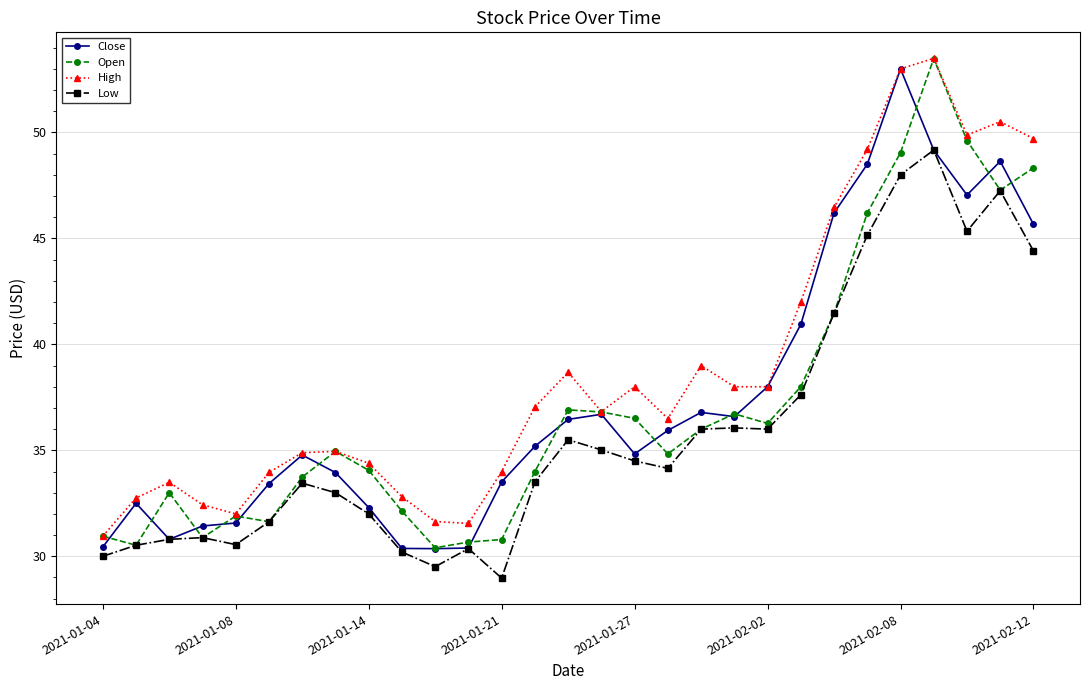

True or false: Close has more than 0 points higher than both neighbors.

True